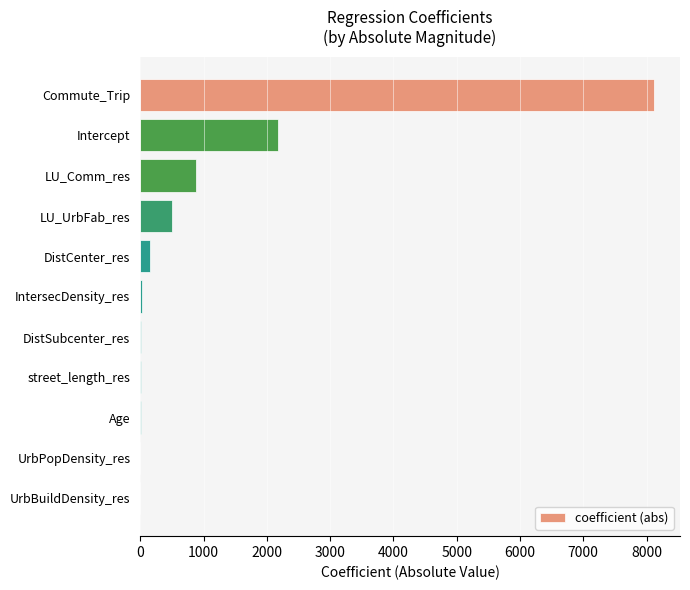

How many distinct data groups are displayed?

1